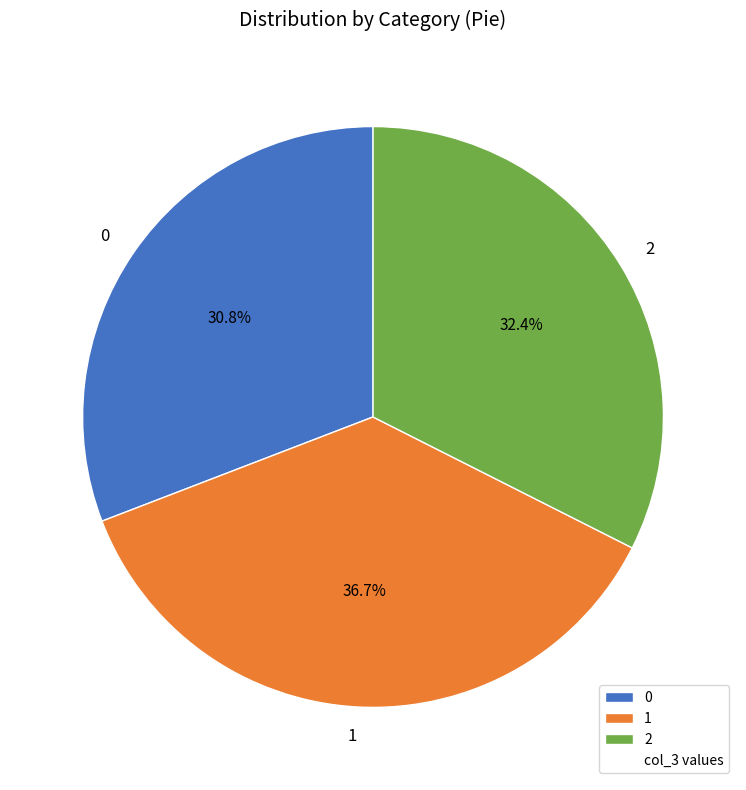

To the nearest percent, what is the difference between the 2 and 0 slice percentages?

2%